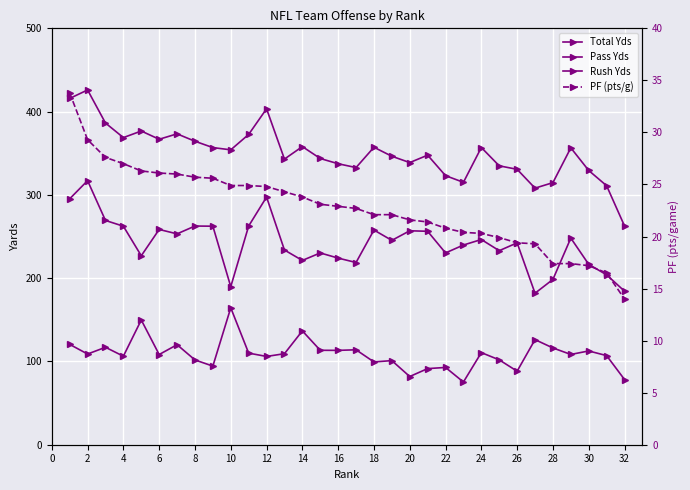

Which series has the largest total across all categories?

Total Yds